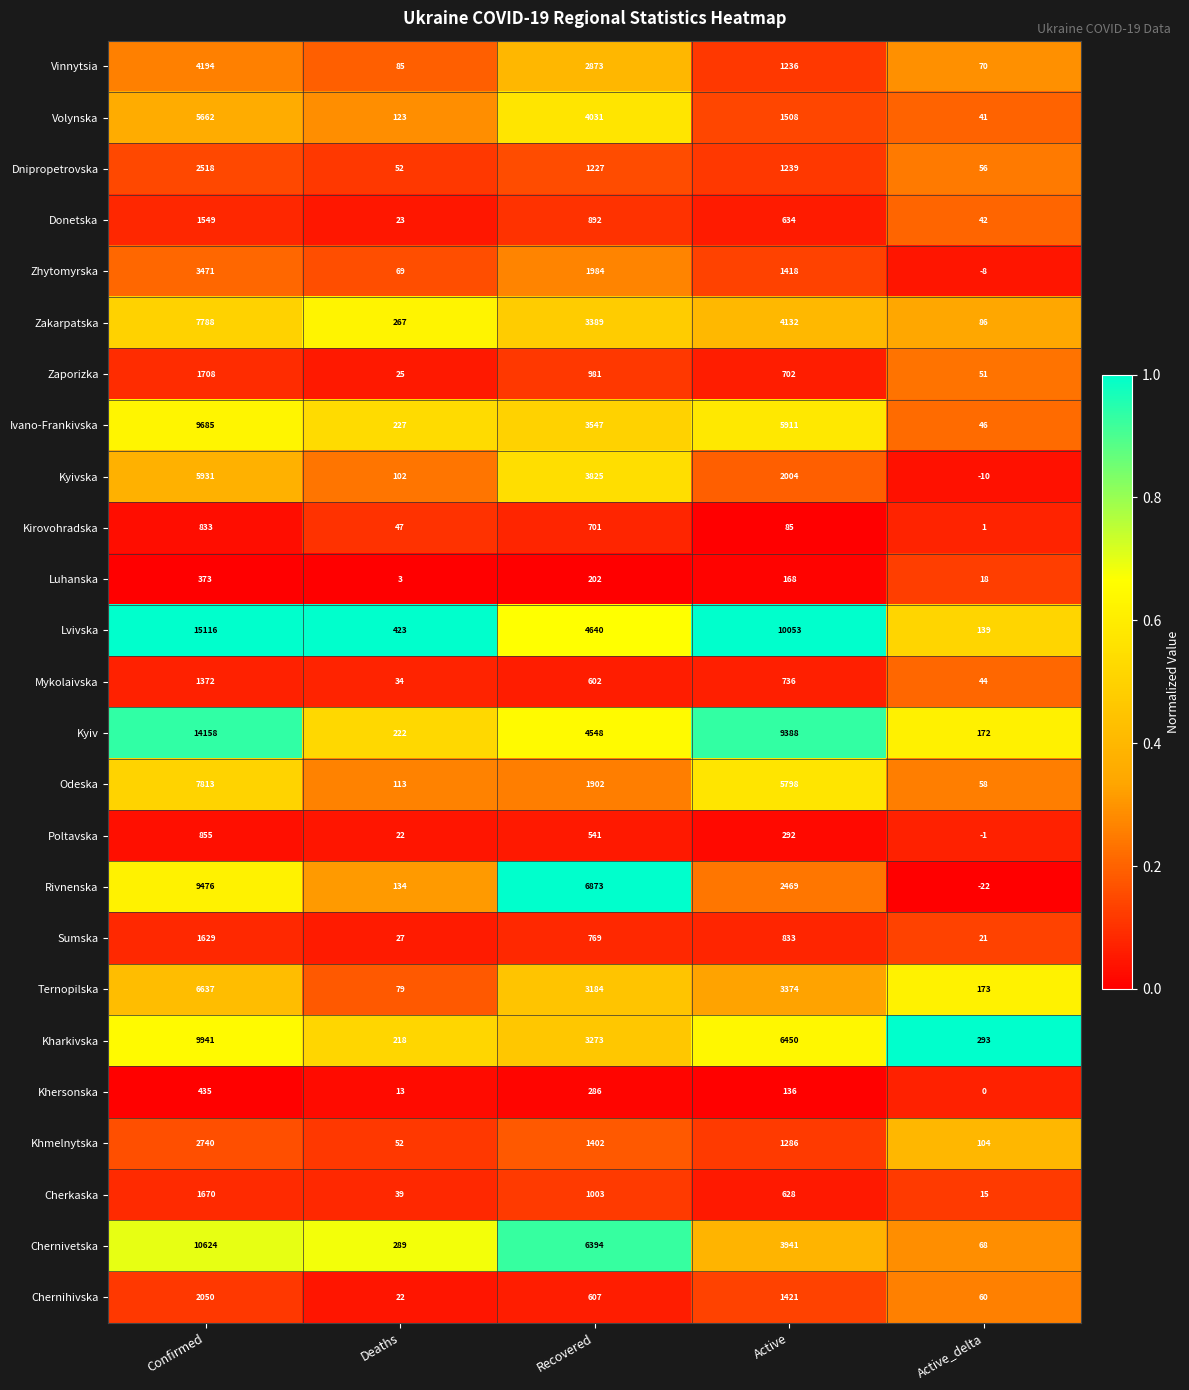

At which category does the chart reach its peak across all series?

Confirmed